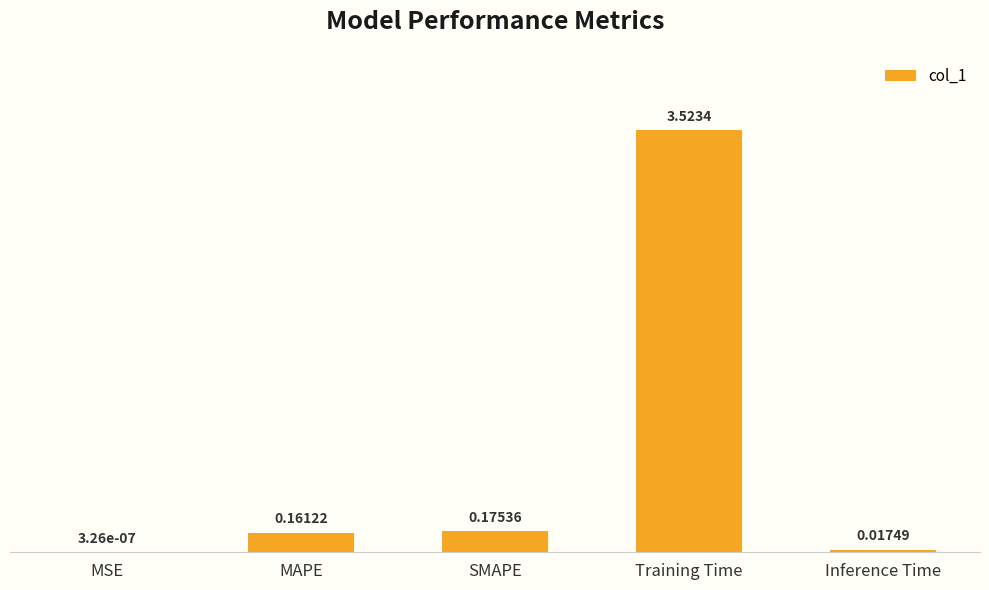

What is the change in value from SMAPE to Training Time?

+3.3